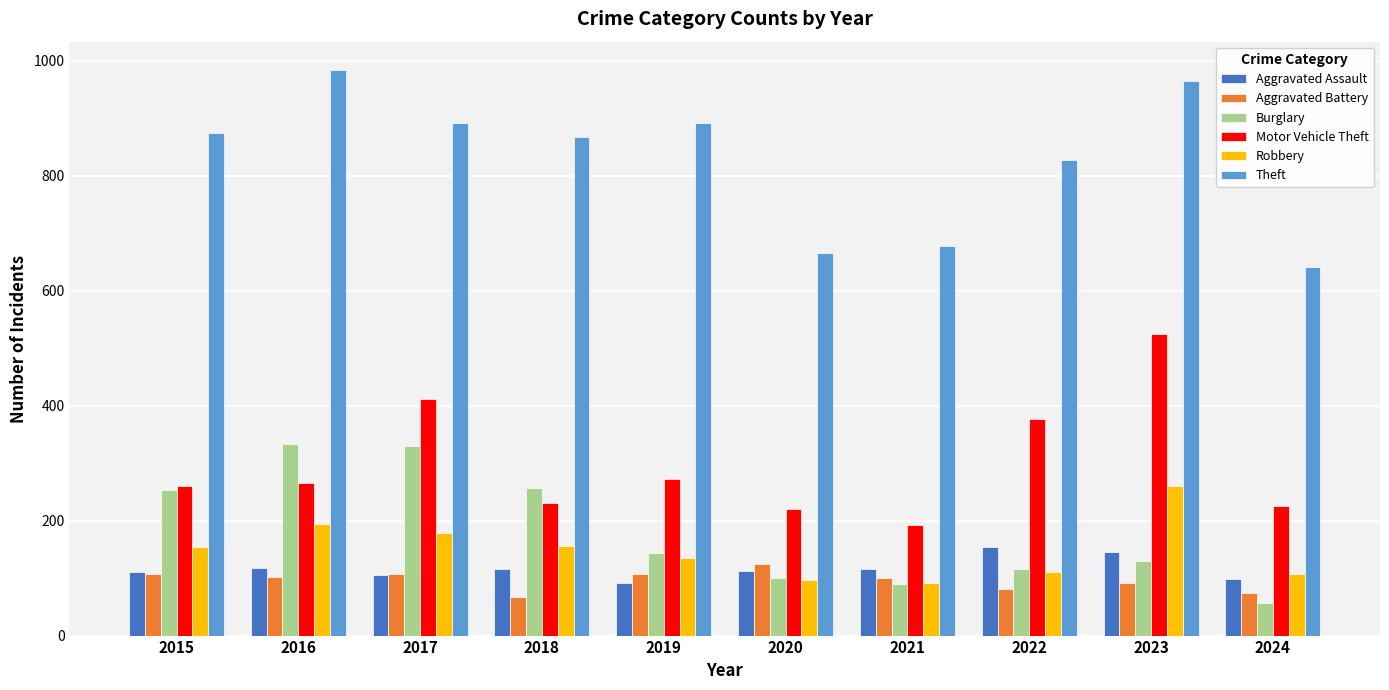

What is the spread (max minus min) of values at 2021?

588